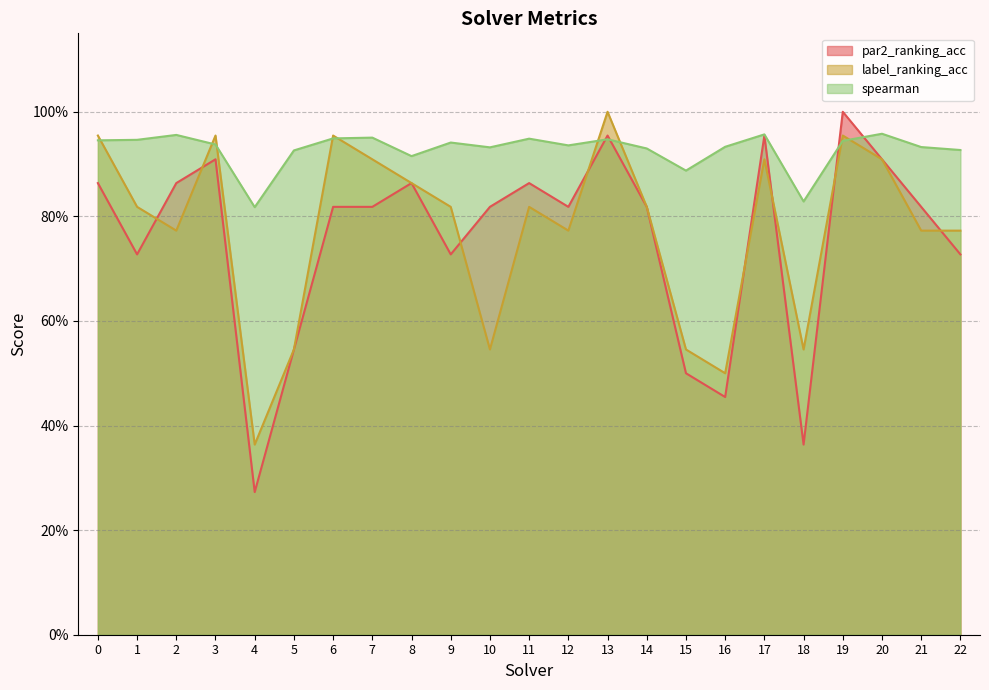

What is the average value of the label_ranking_acc series?

0.8